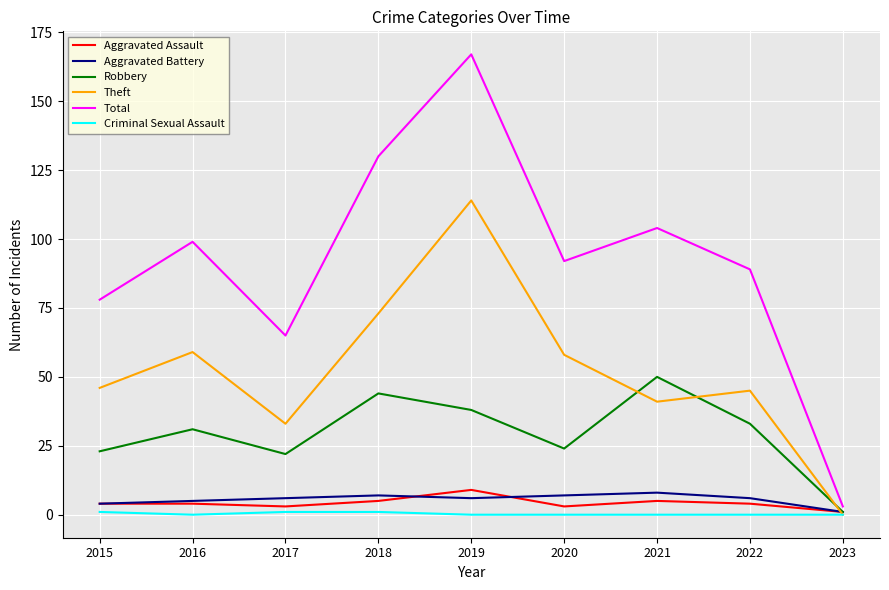

Reading right to left, transcribe all the data shown in this chart.

Aggravated Assault: 1	4	5	3	9	5	3	4	4
Aggravated Battery: 1	6	8	7	6	7	6	5	4
Robbery: 1	33	50	24	38	44	22	31	23
Theft: 0	45	41	58	114	73	33	59	46
Total: 3	89	104	92	167	130	65	99	78
Criminal Sexual Assault: 0	0	0	0	0	1	1	0	1